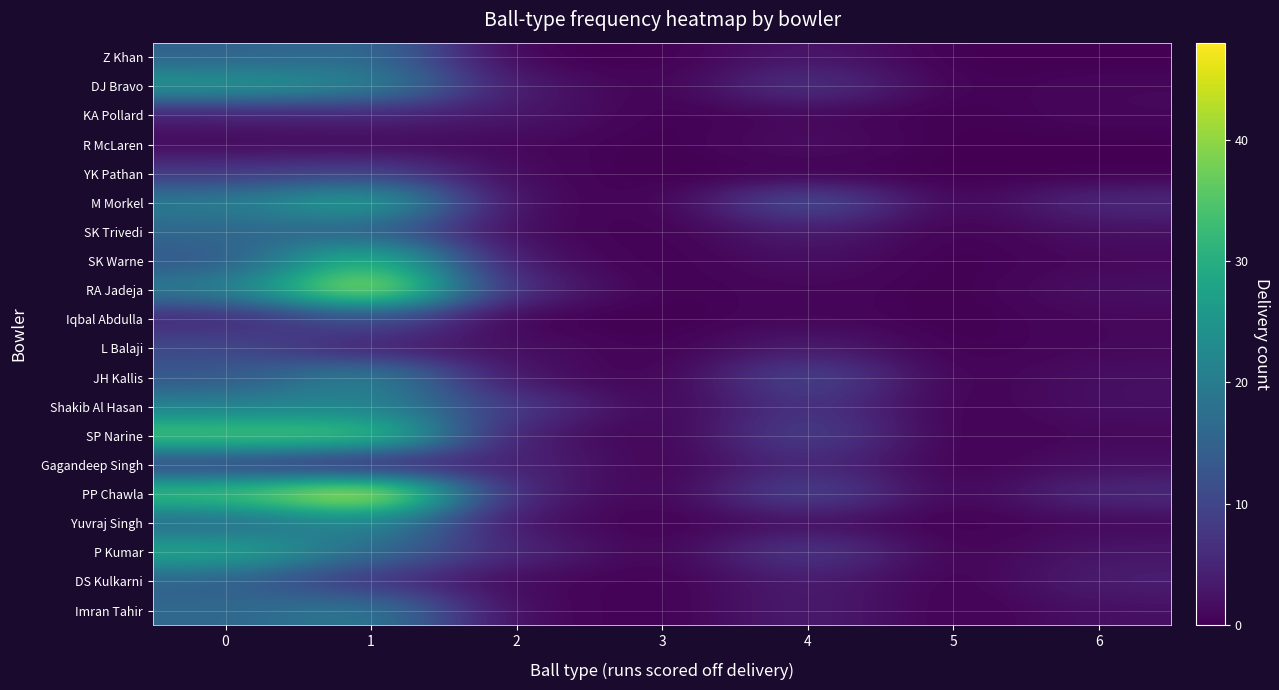

At which category is the sum across all series the highest?

1